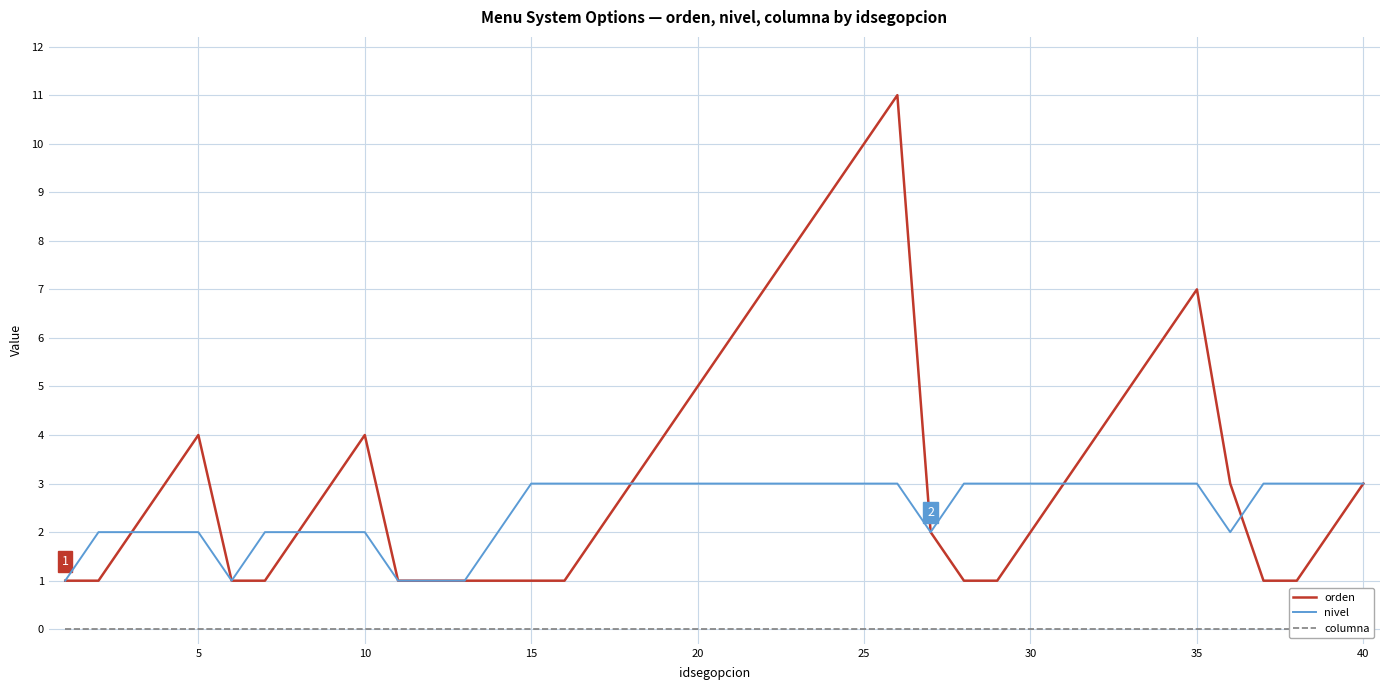

What is the highest value of the orden series?

11